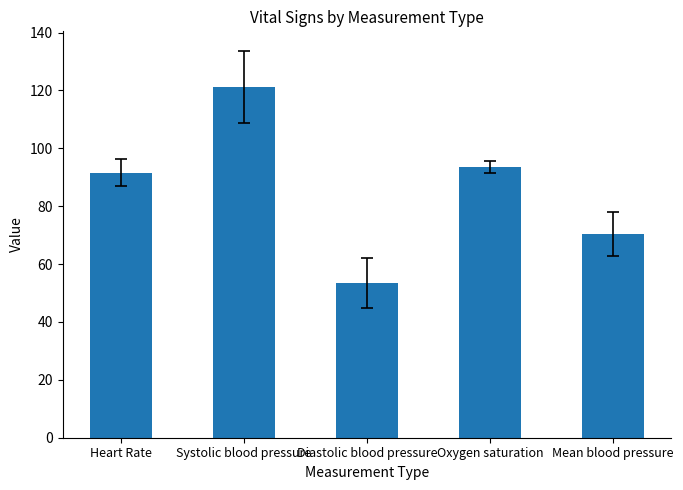

Are the bars horizontal?

No